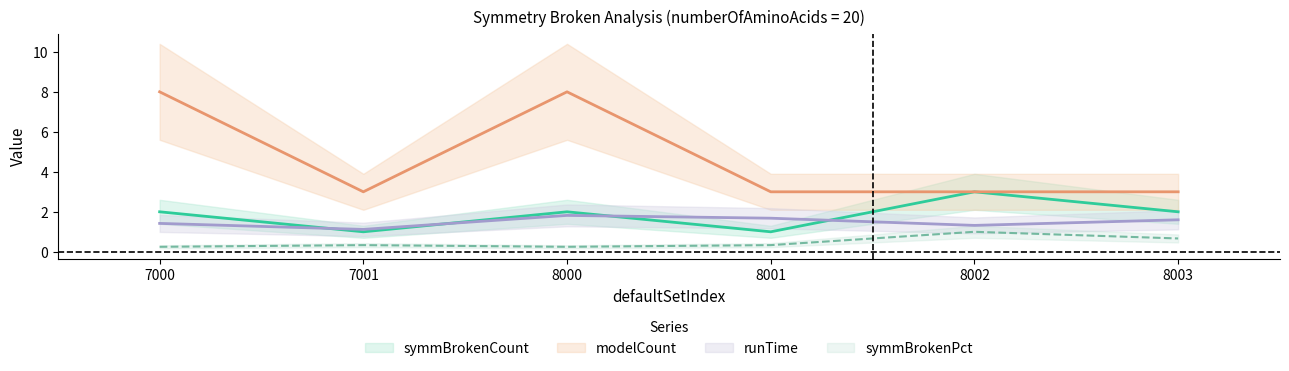

Which category has the highest value across all series?

7000